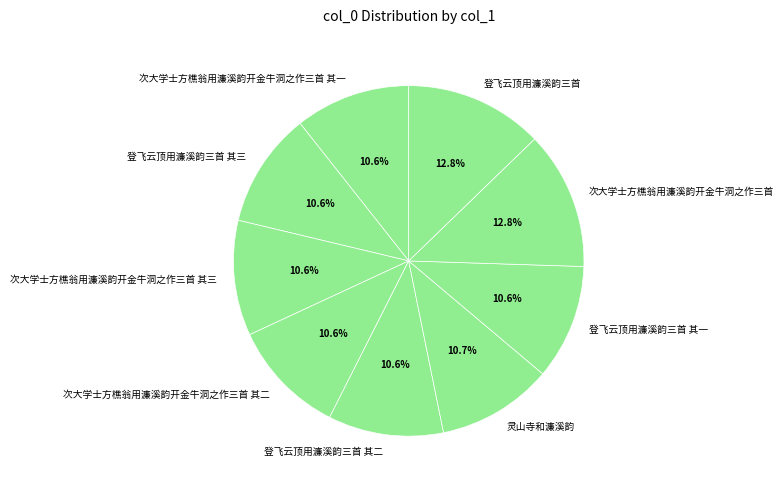

Does any single category account for the majority?

No